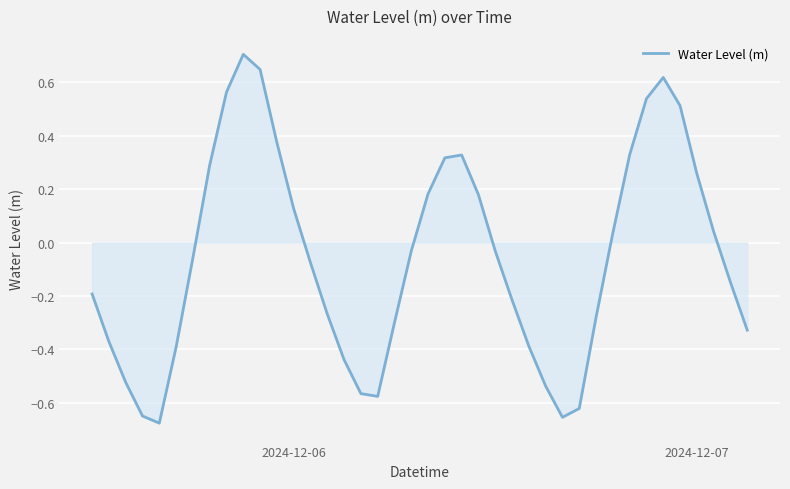

What is the maximum value shown in the chart?

0.7